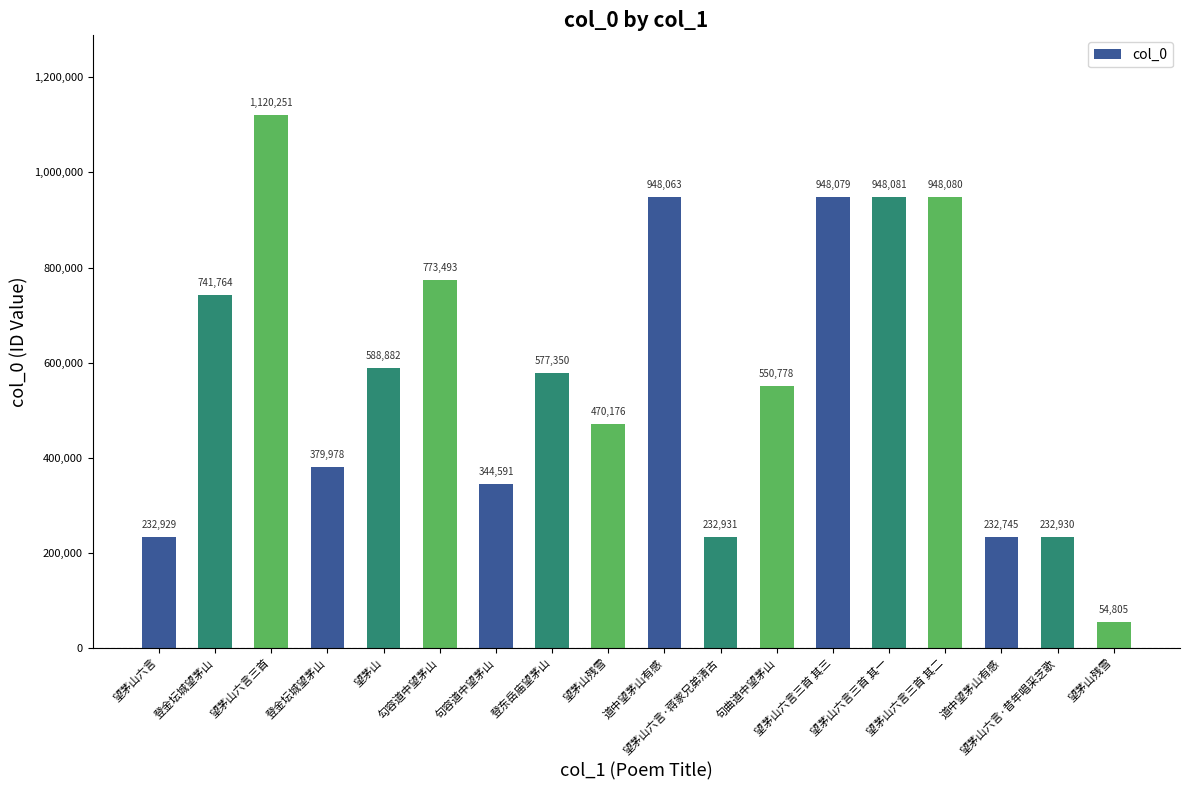

Reading left to right, extract all data points from this chart.

232929	741764	1120251	379978	588882	773493	344591	577350	470176	948063	232931	550778	948079	948081	948080	232745	232930	54805